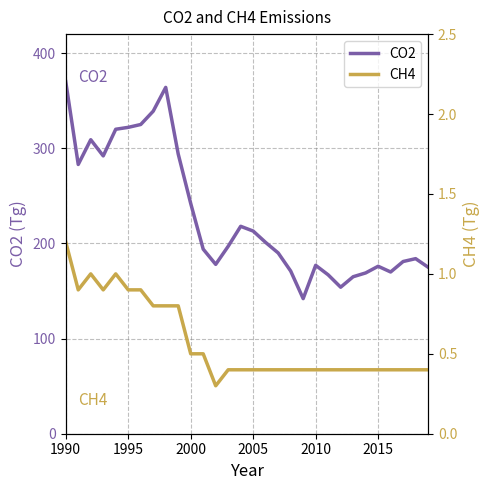

The CO2 series shows 176 at 2015. True or false?

True